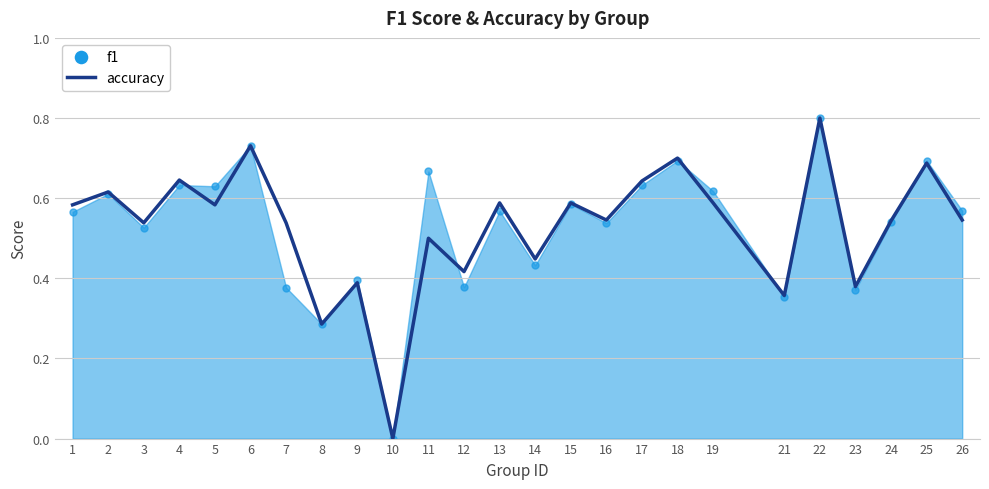

The f1 series shows 0.7 at 25. True or false?

True